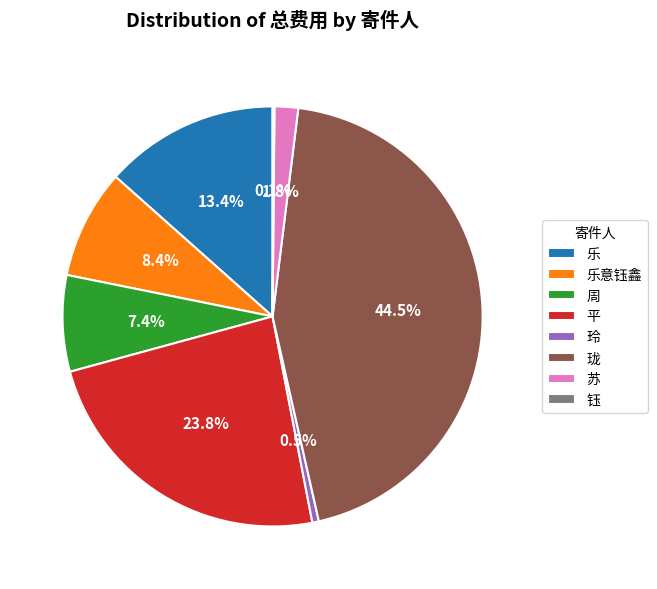

Which category has the biggest portion of the pie?

珑